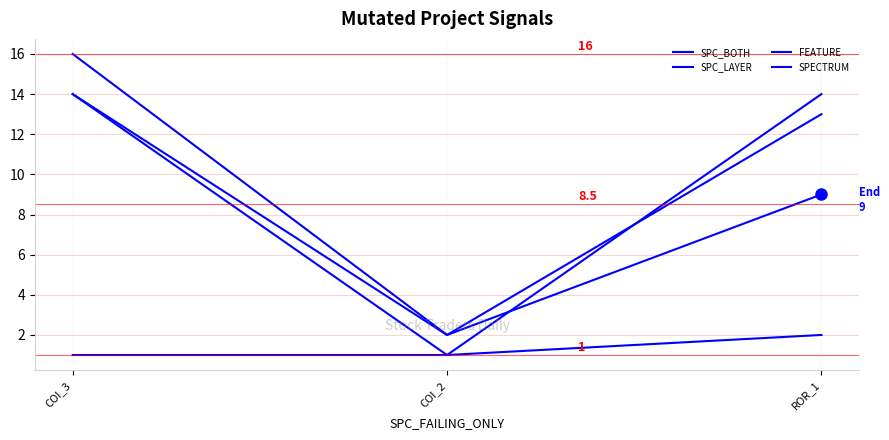

How many lines are shown in the chart?

4